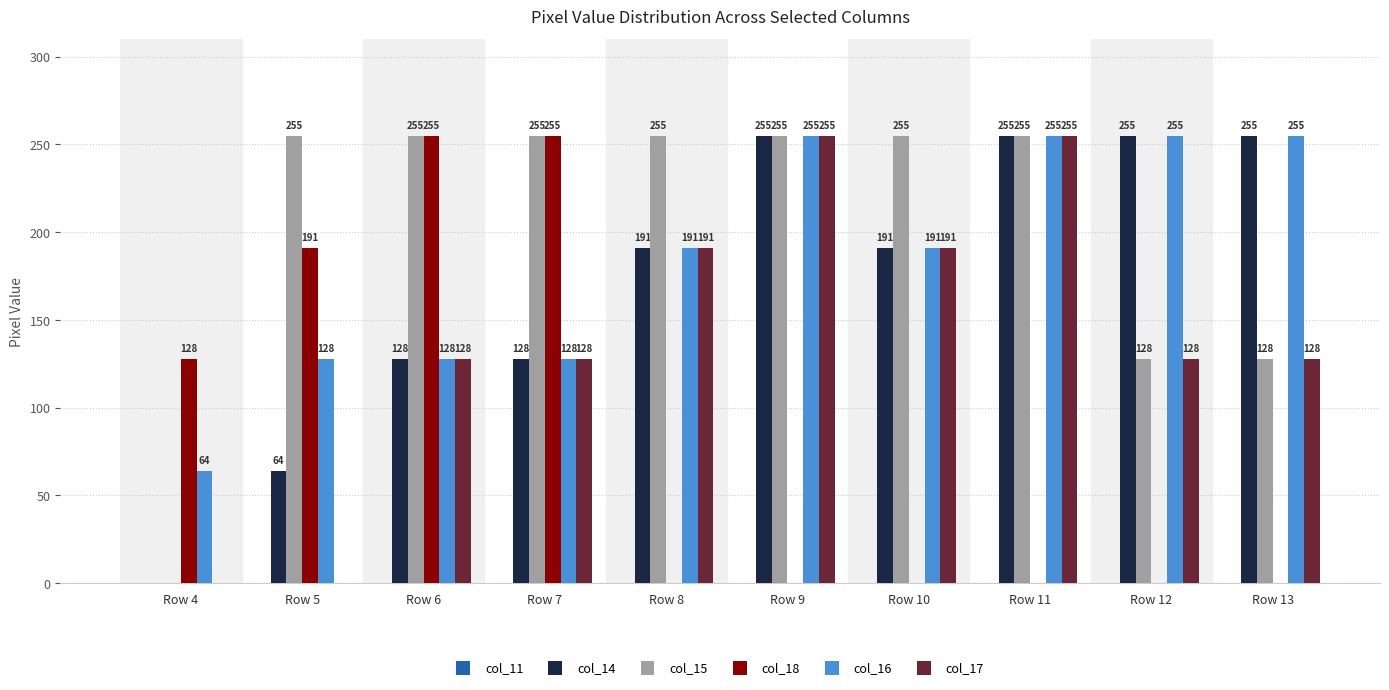

What is the difference between the col_14 values at Row 4 and Row 13?

255